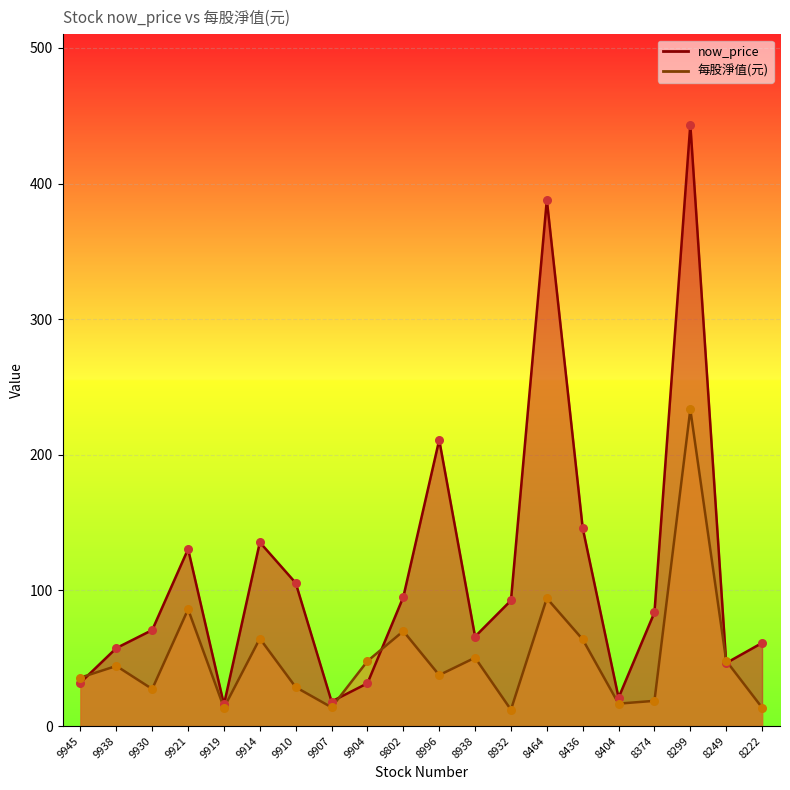

Which series reaches the maximum Y coordinate?

now_price